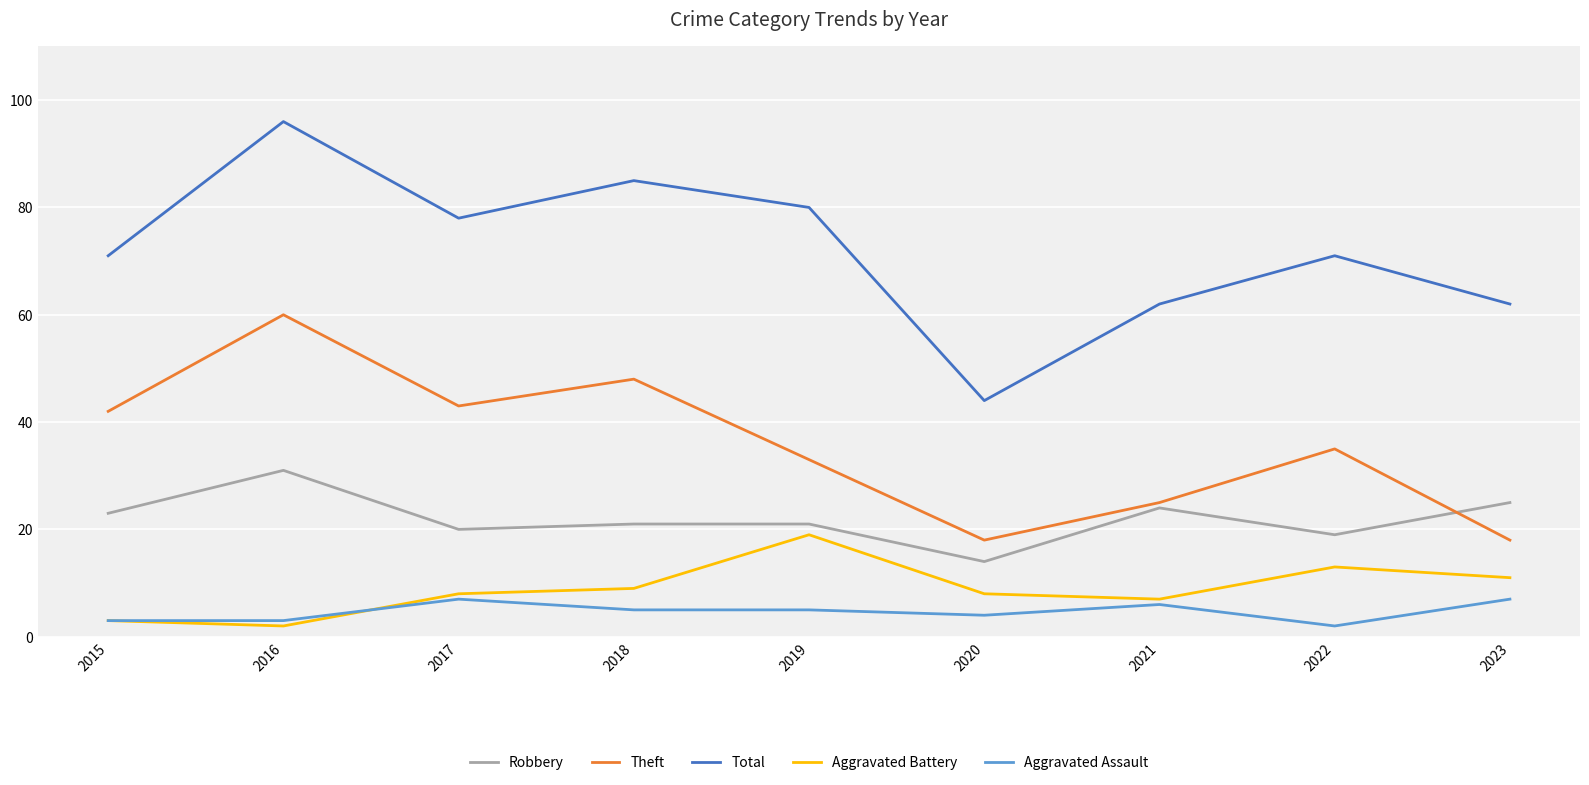

Which category has the highest value across all series?

2016